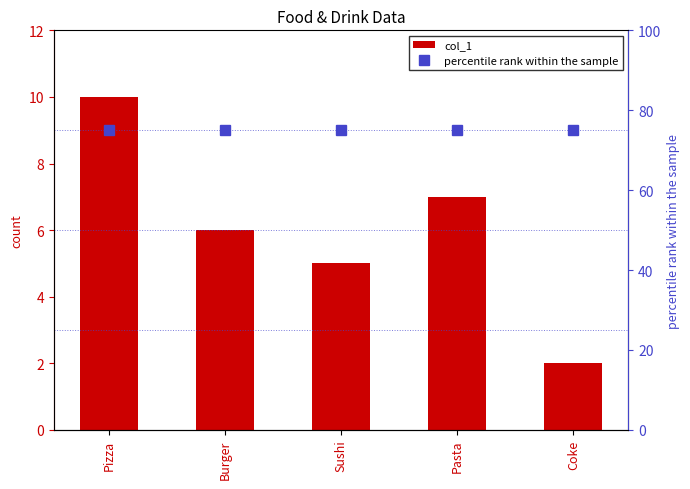

What is the difference between the highest and lowest values at Sushi?

70